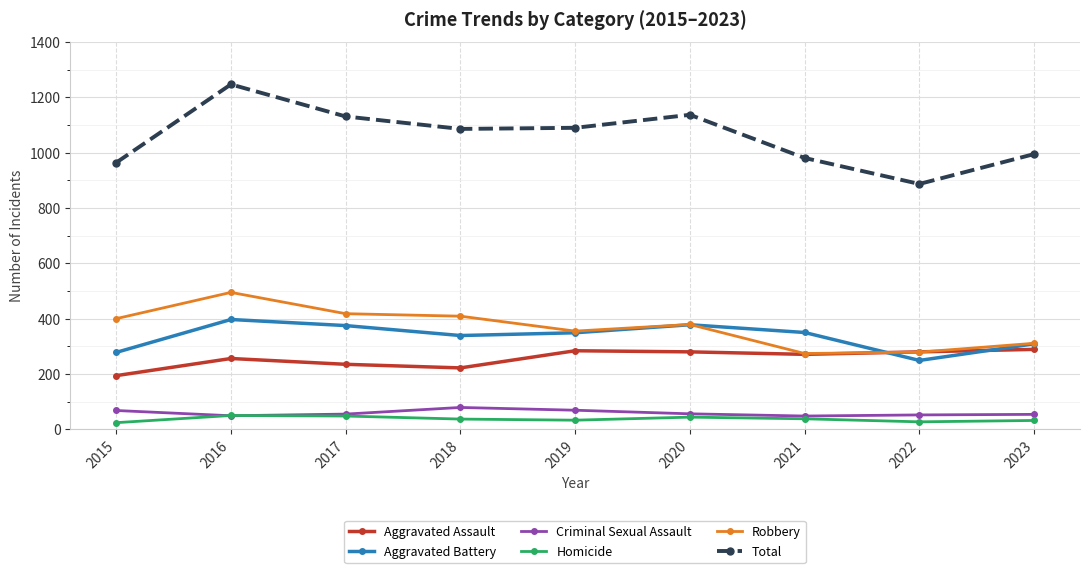

Rank the series by their maximum value, from lowest to highest.

Homicide, Criminal Sexual Assault, Aggravated Assault, Aggravated Battery, Robbery, Total